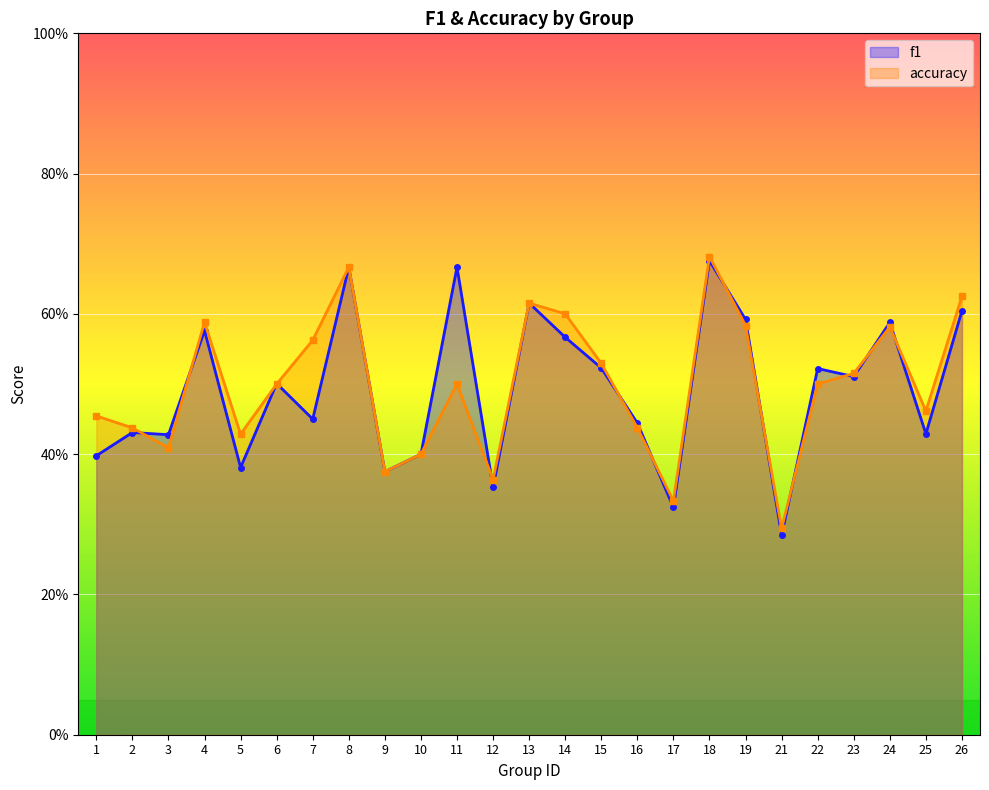

The accuracy series shows 1.0 at 19. True or false?

False